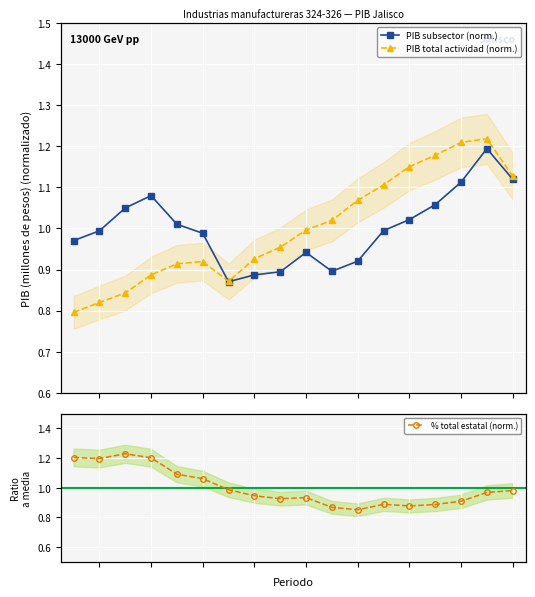

At how many categories does at least one series exceed 1?

14